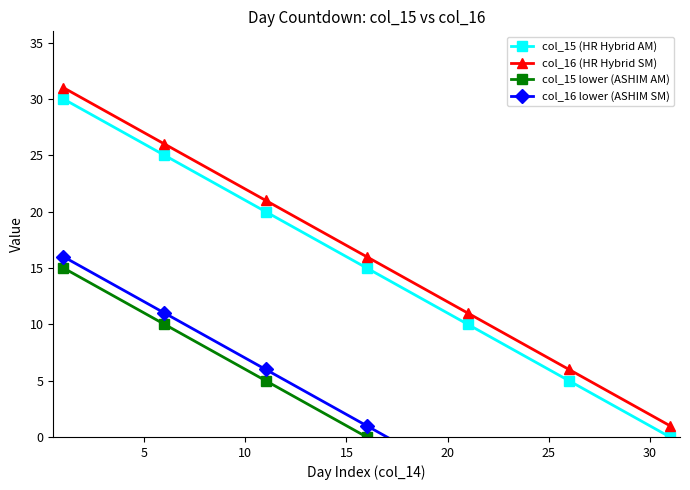

Which series has the largest total across all categories?

col_16 (HR Hybrid SM)